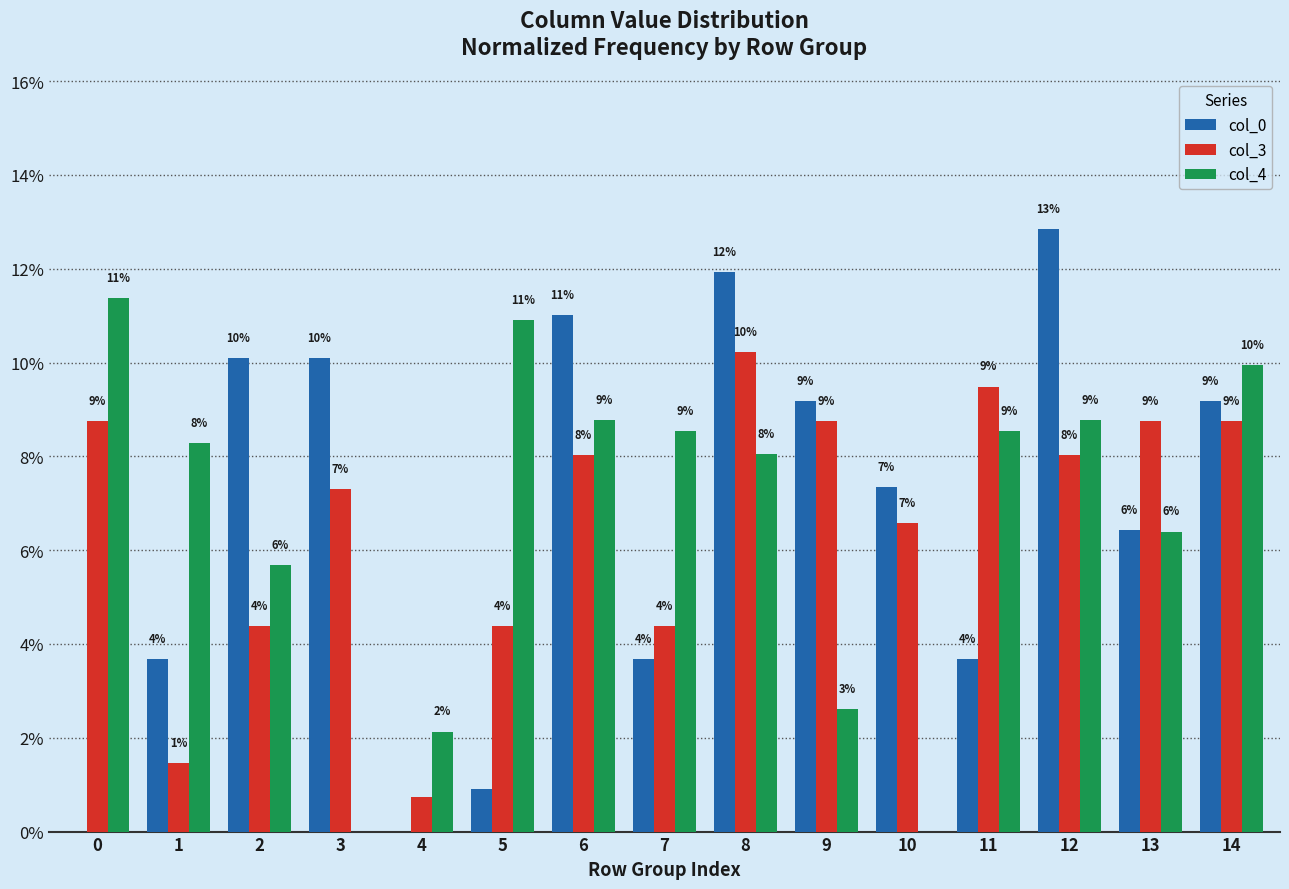

What is the average value of the col_4 series?

6.7